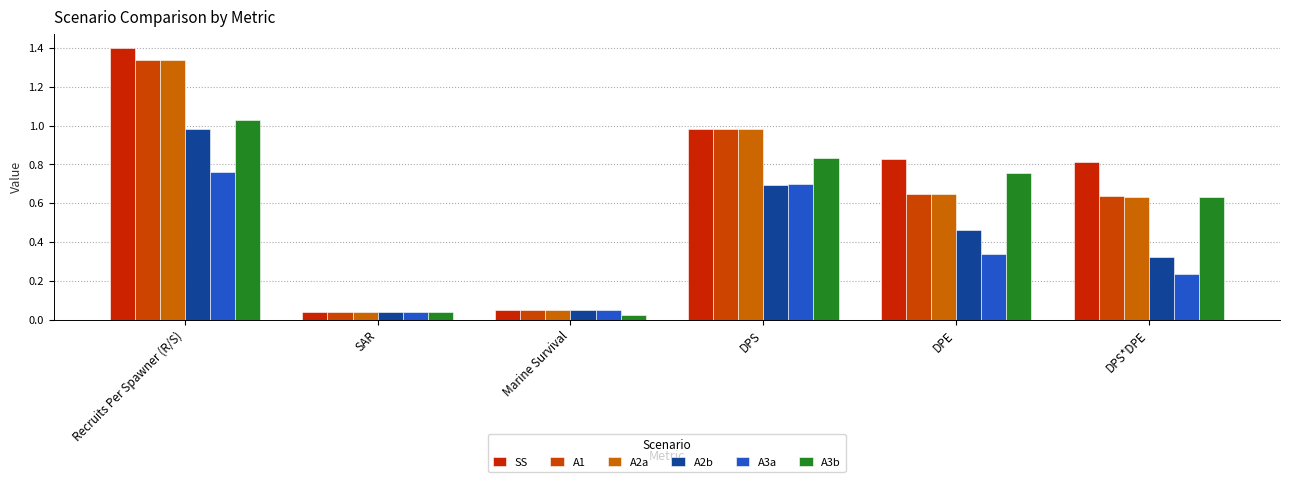

Count the number of data series in this chart.

6